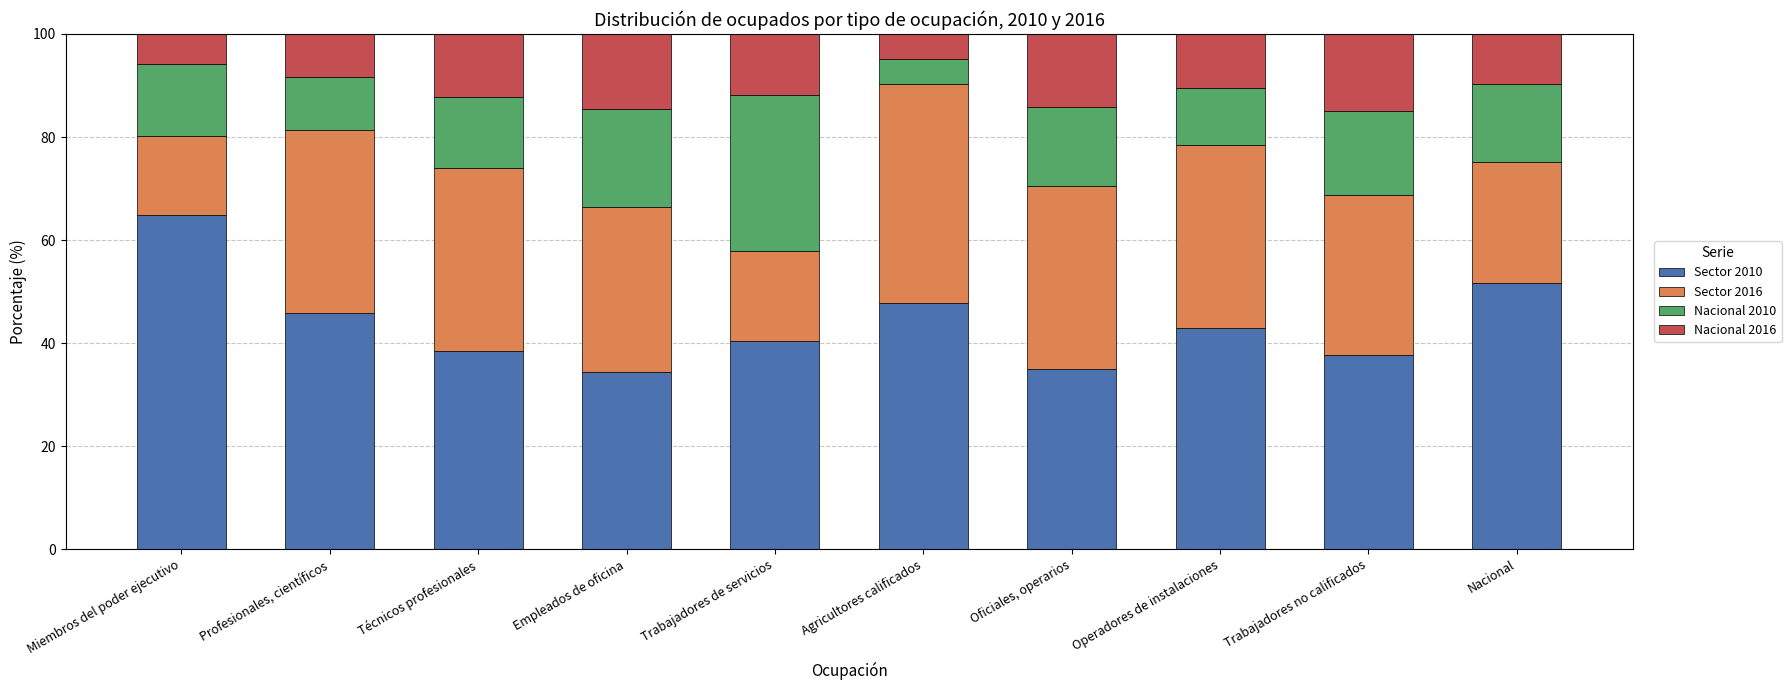

What is the total value across all series at Profesionales, científicos?

100.0